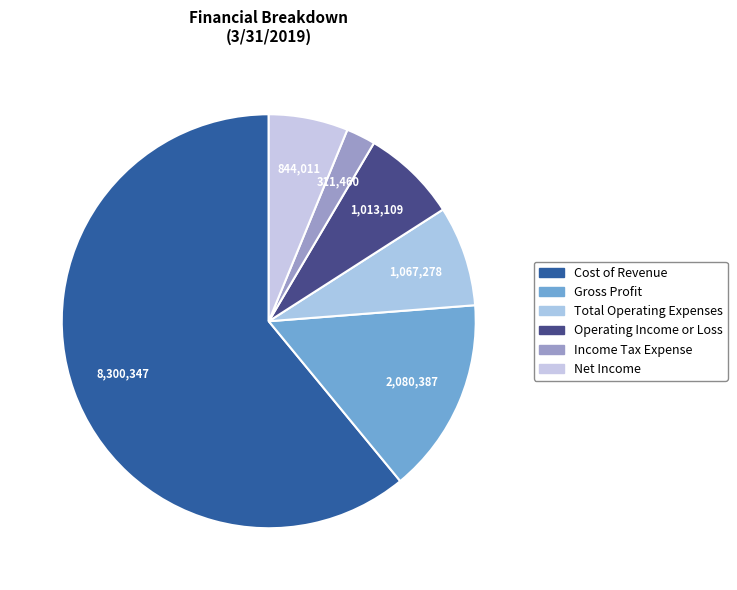

Count the number of slices in the pie.

6